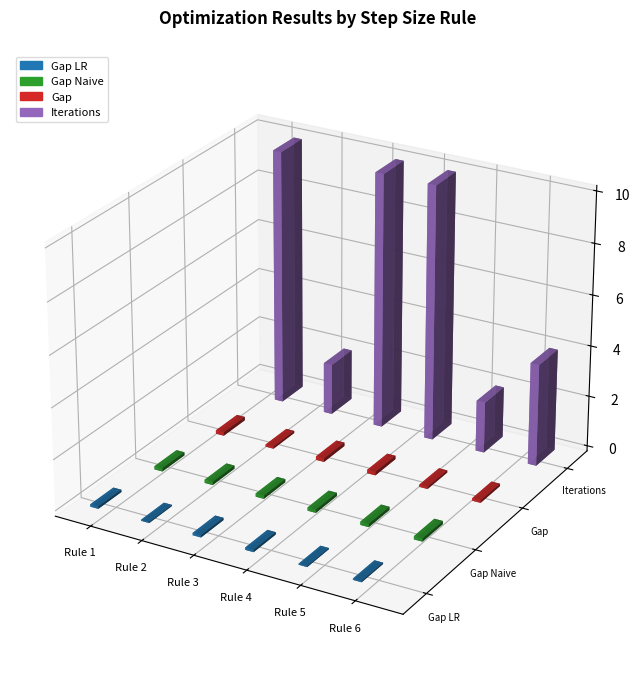

What value does the Gap LR series have at Rule 3?

0.1